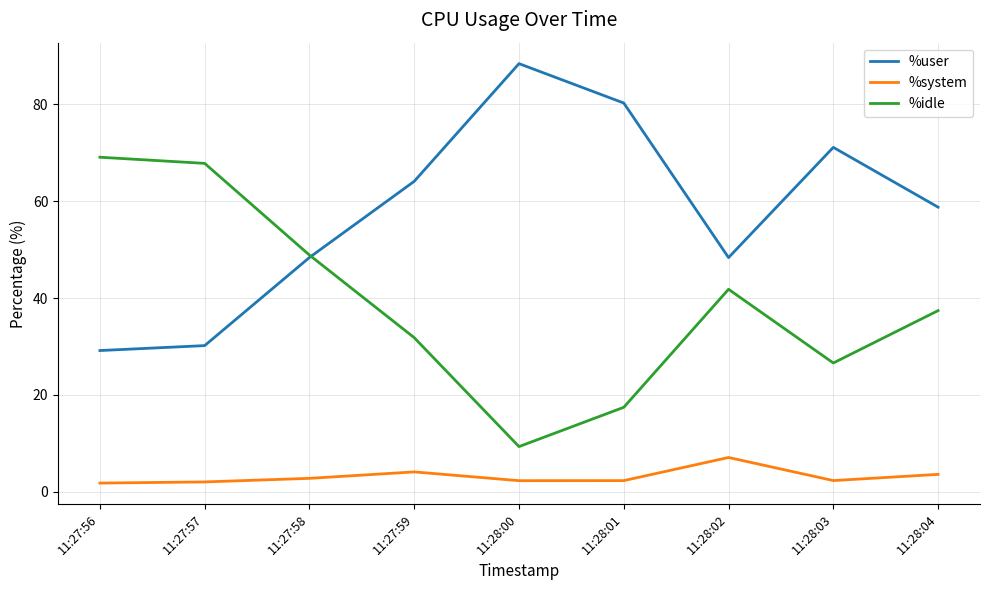

Which series has the largest total across all categories?

%user